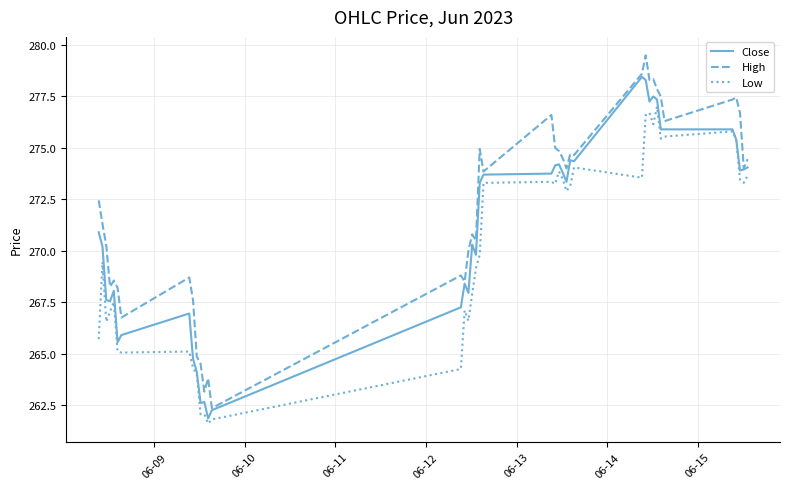

Rank the series by their average value, from lowest to highest.

Low, Close, High